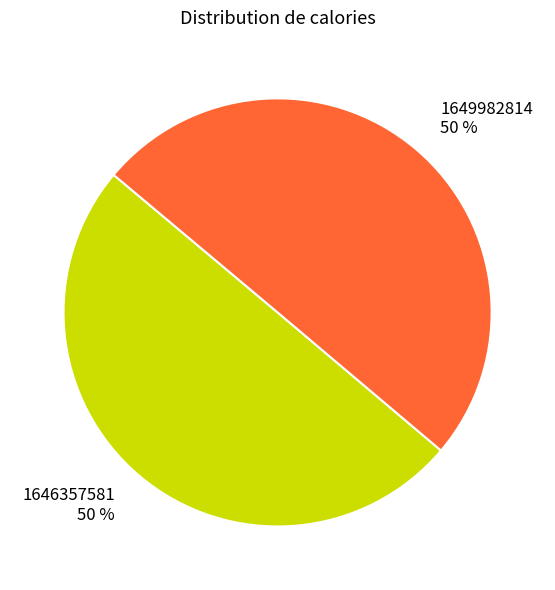

Approximately how many times larger is the value at 1649982814 compared to 1646357581?

1.0